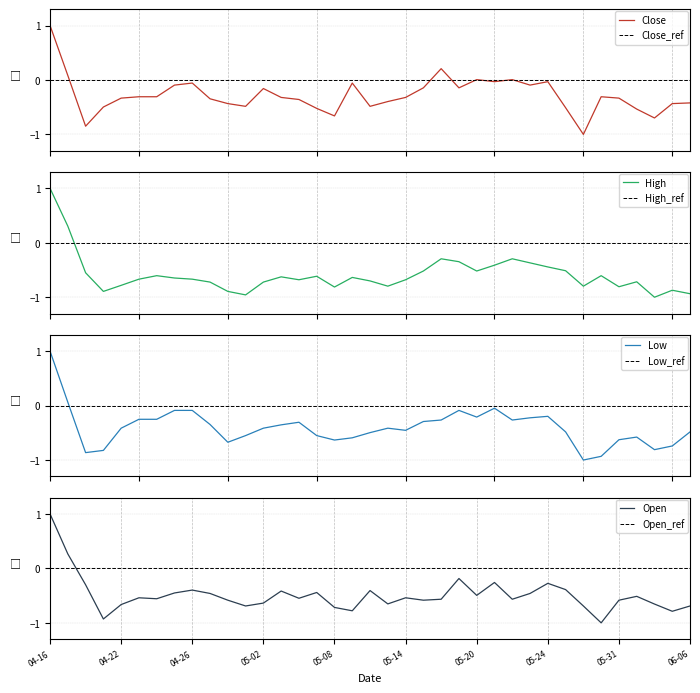

What is the lowest value of the Close series?

-1.0